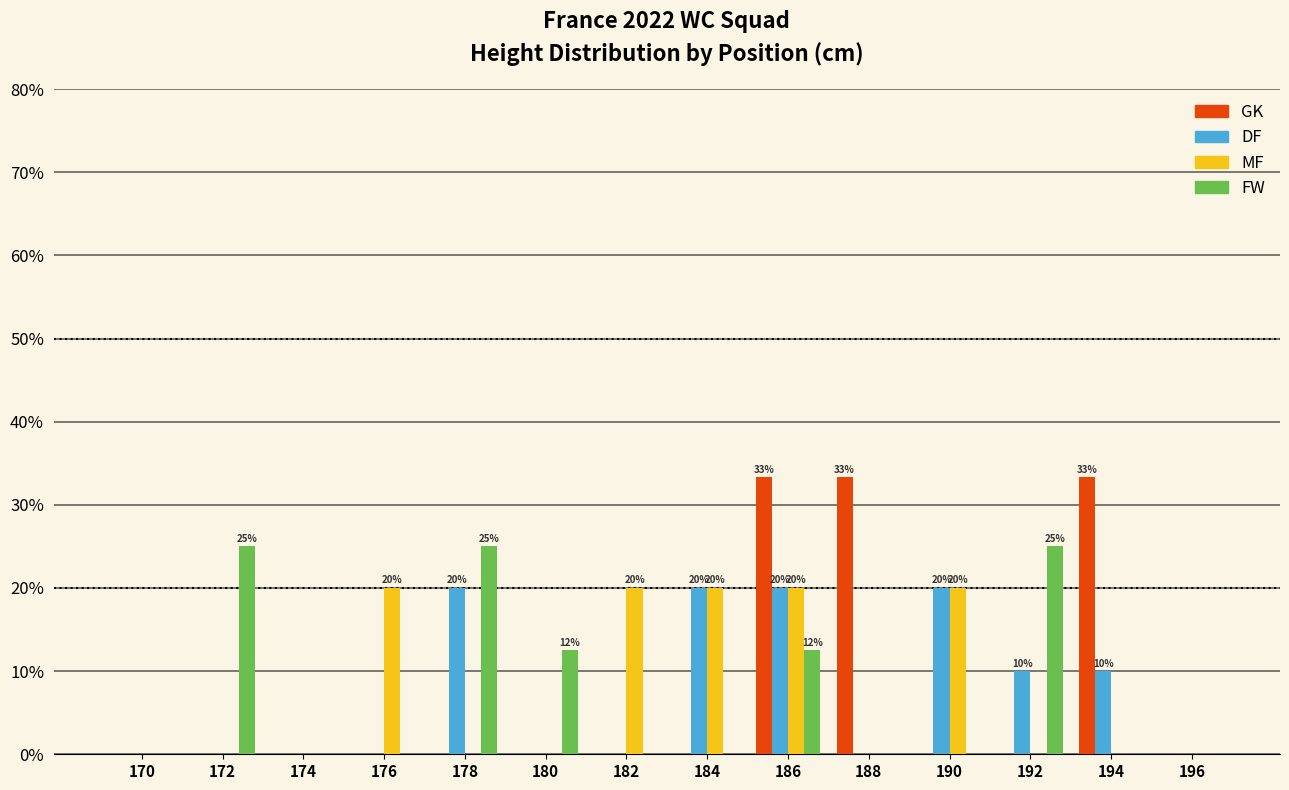

What is the maximum value shown in the chart?

33.3